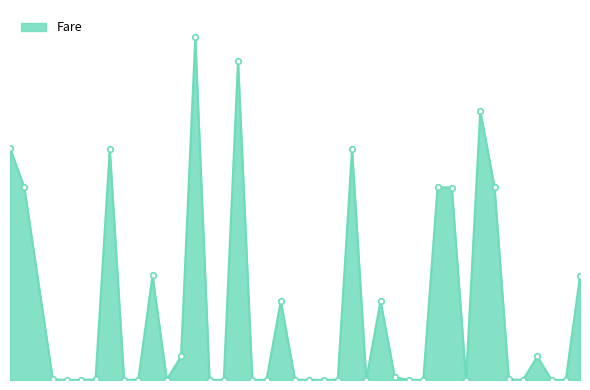

Is this an area chart (filled region under the line)?

Yes